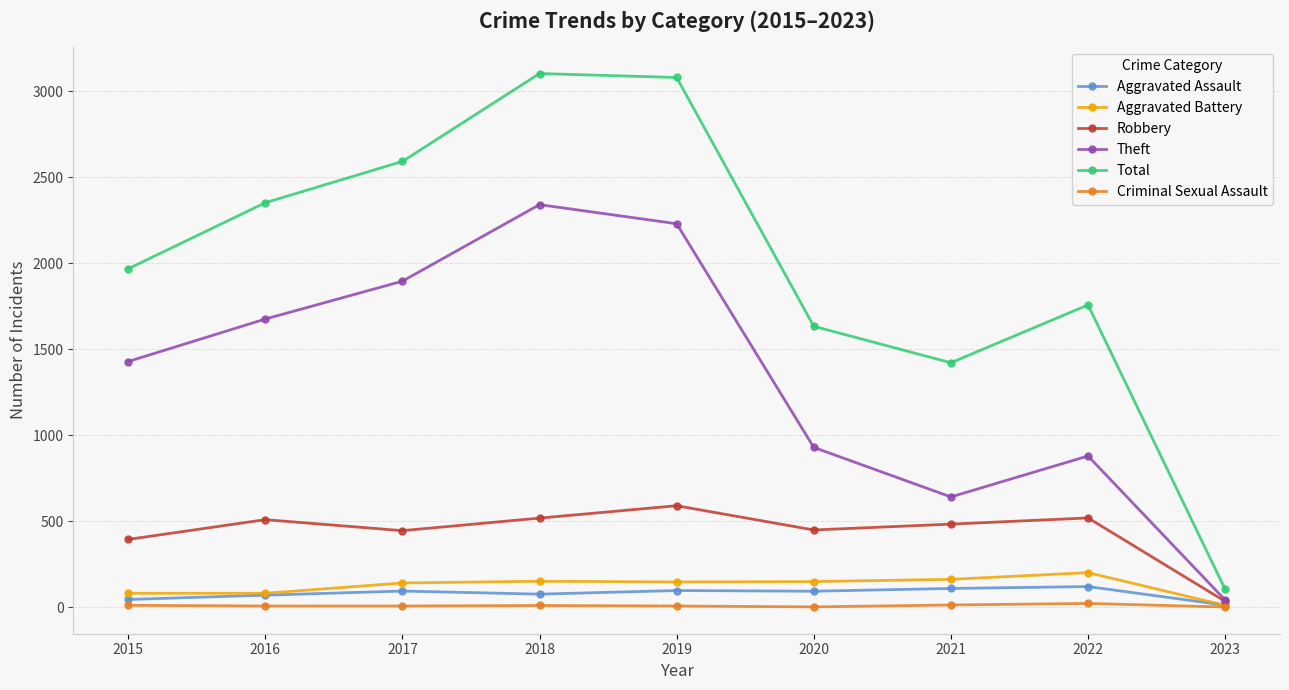

How many series are shown in this chart?

6